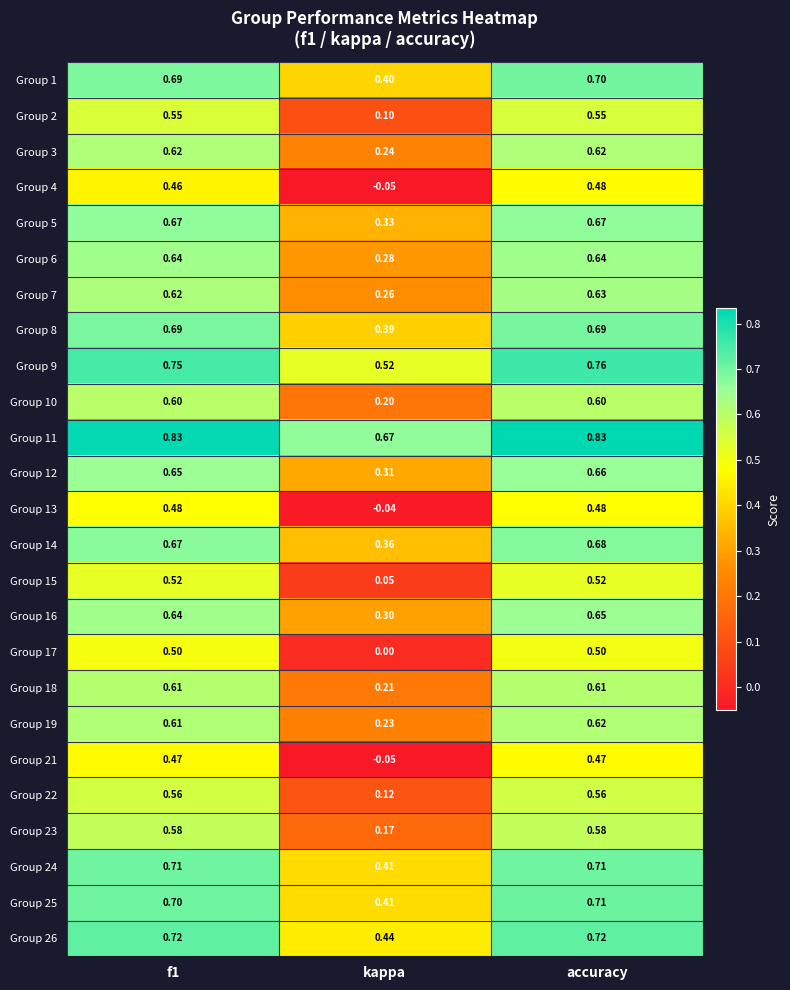

At which label does Group 4 reach its peak?

accuracy